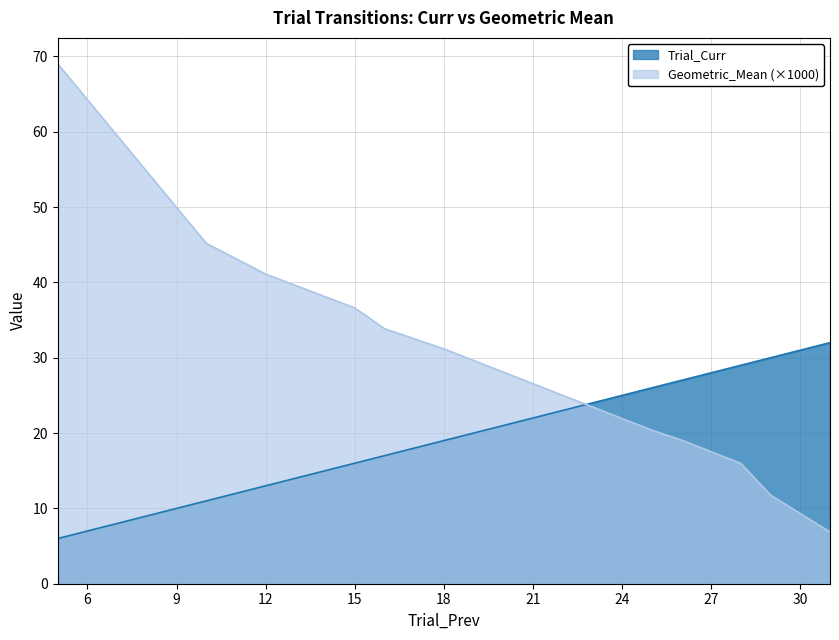

Which label corresponds to the smallest value in the chart?

5